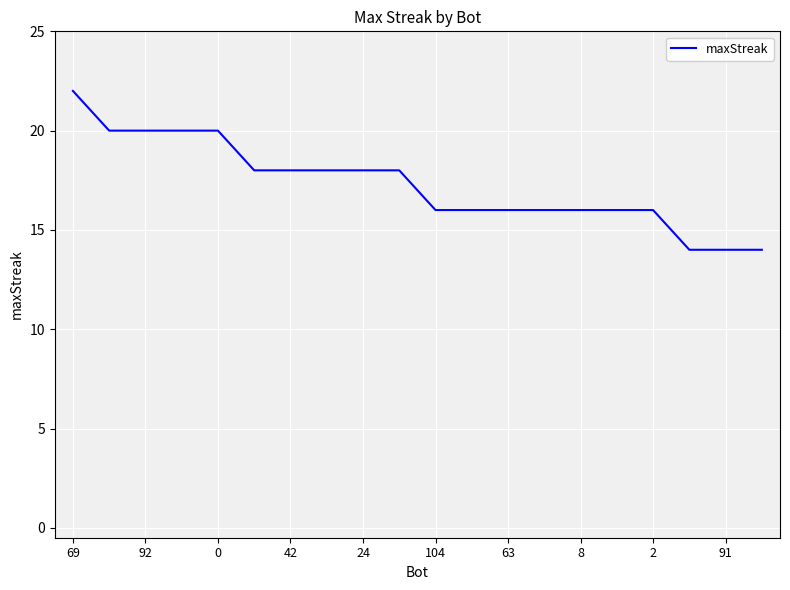

Reading left to right, what are all the values shown in this chart?

22	20	20	20	20	18	18	18	18	18	16	16	16	16	16	16	16	14	14	14